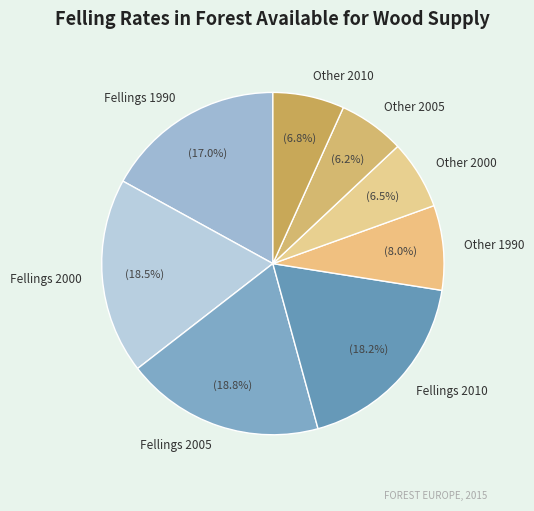

Which has a higher value, Fellings 2000 or Other 1990?

Fellings 2000